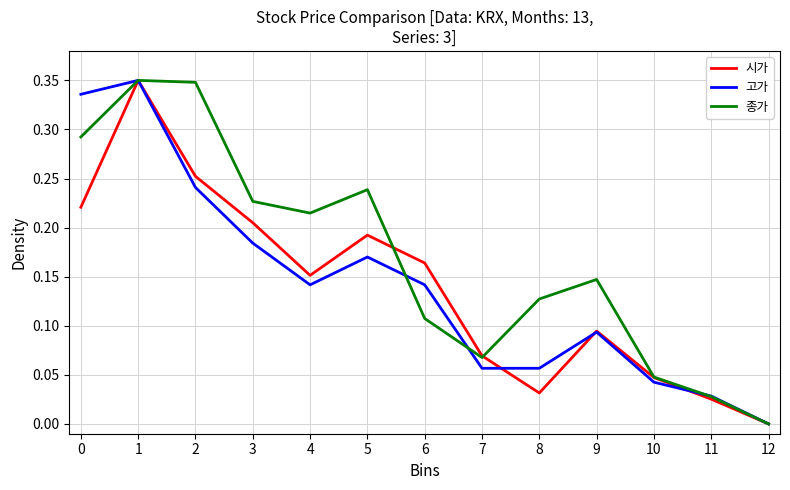

Which series has the largest total across all categories?

종가